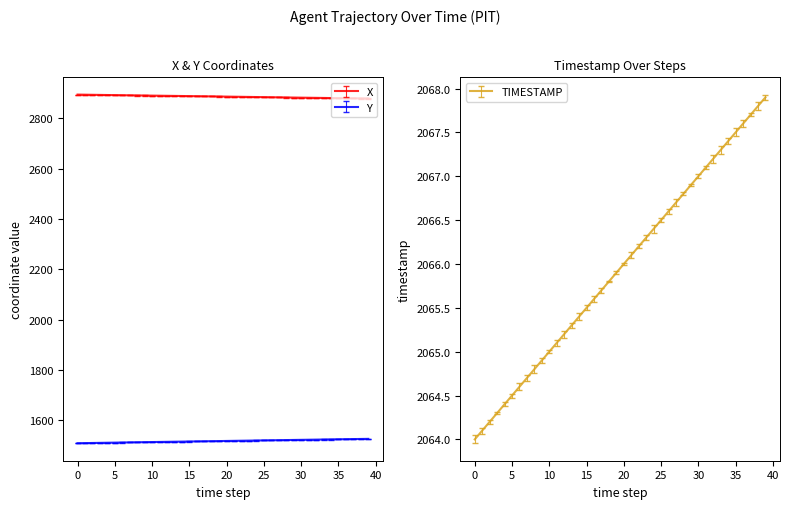

The value of Y at 25 is 2648.0. True or false?

False